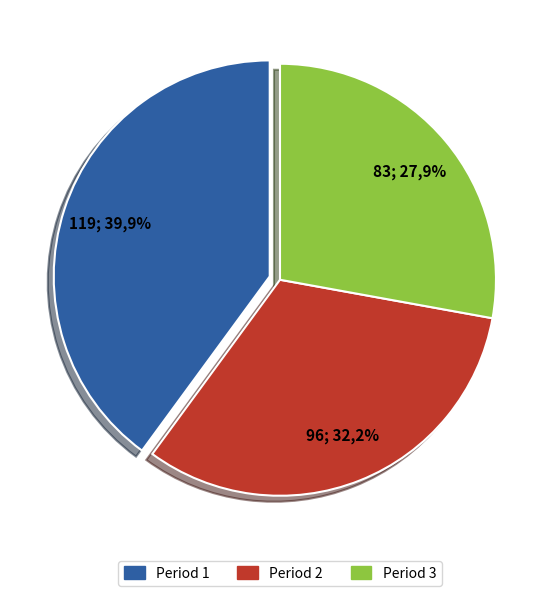

Is there any slice that represents more than half of the pie?

No